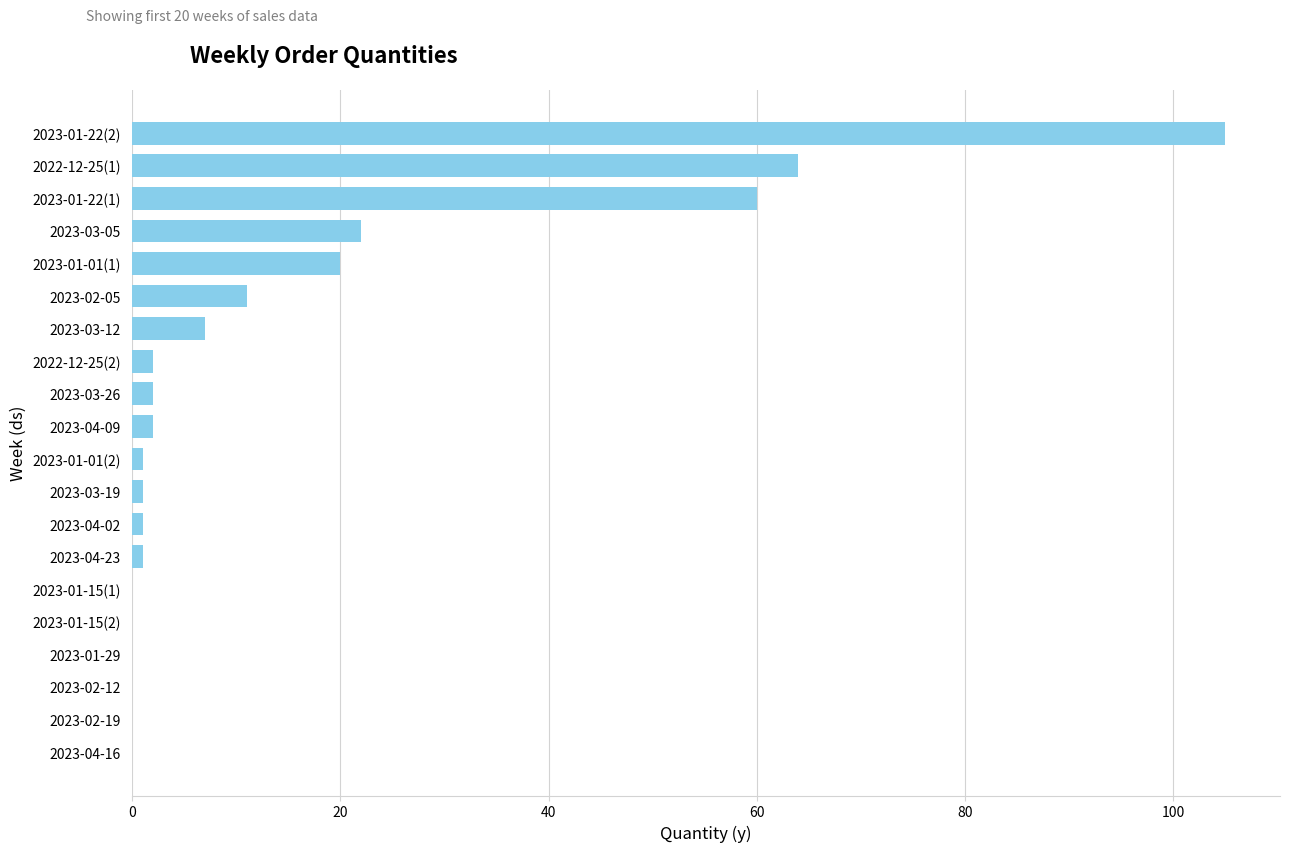

How many data points does each series have?

20